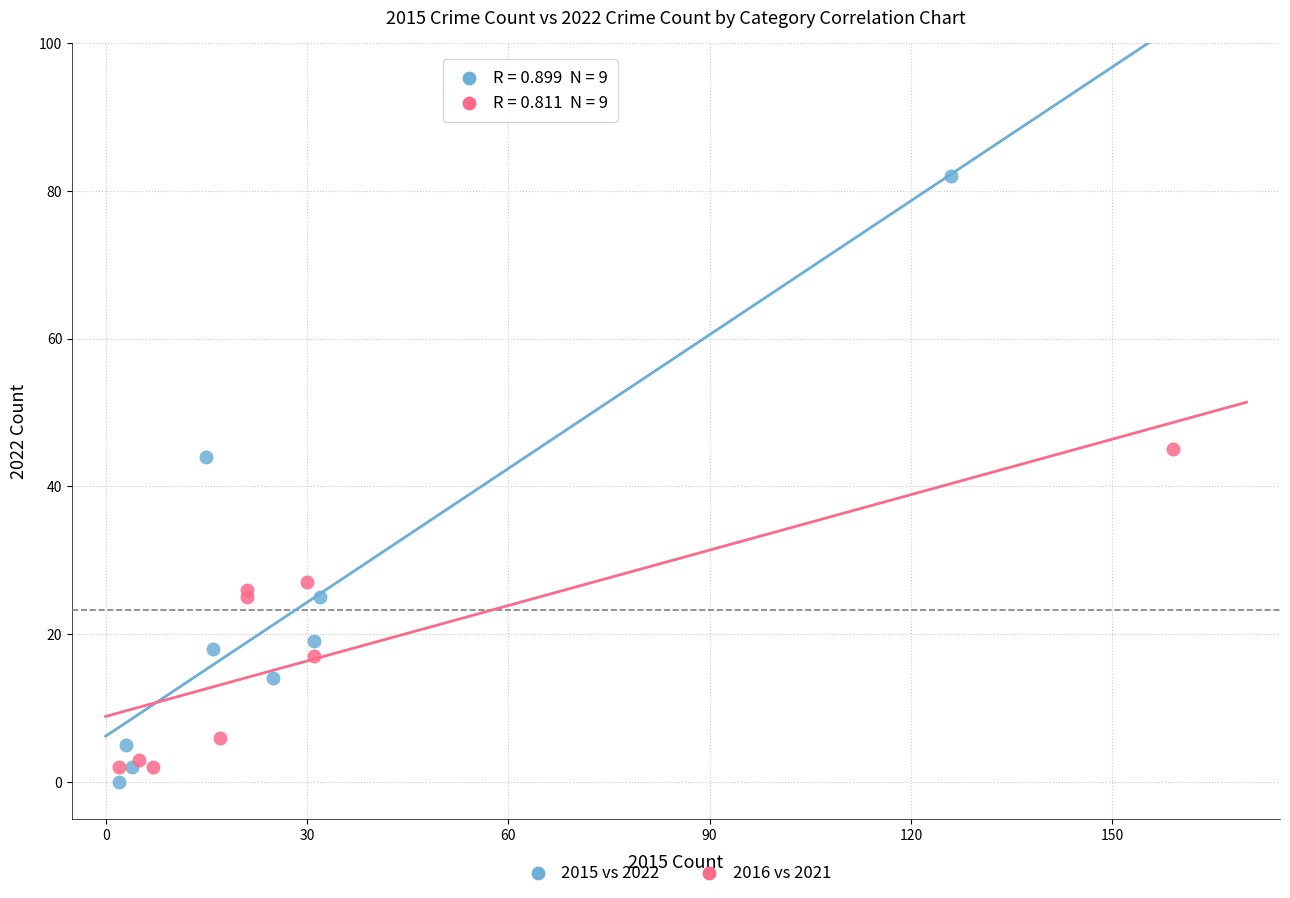

Which series reaches the maximum Y coordinate?

2015 vs 2022